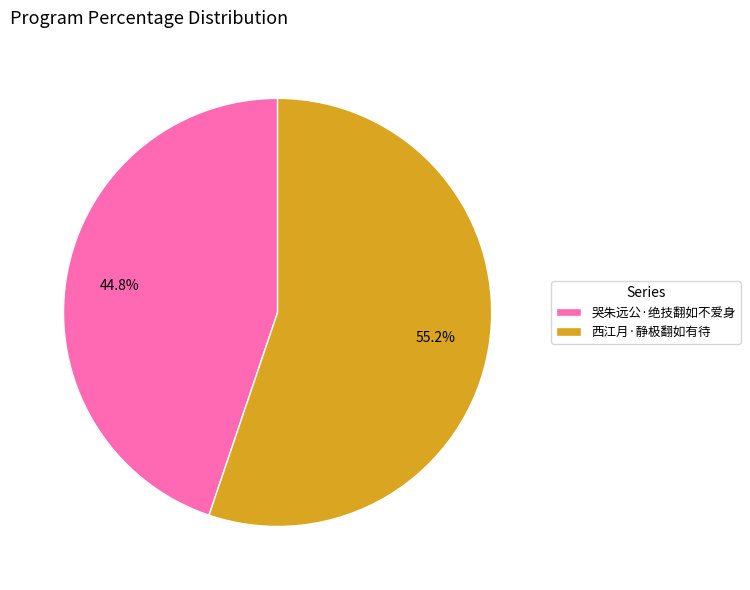

Is the sum of 西江月·静极翻如有待 and 哭朱远公·绝技翻如不爱身 greater than half?

Yes